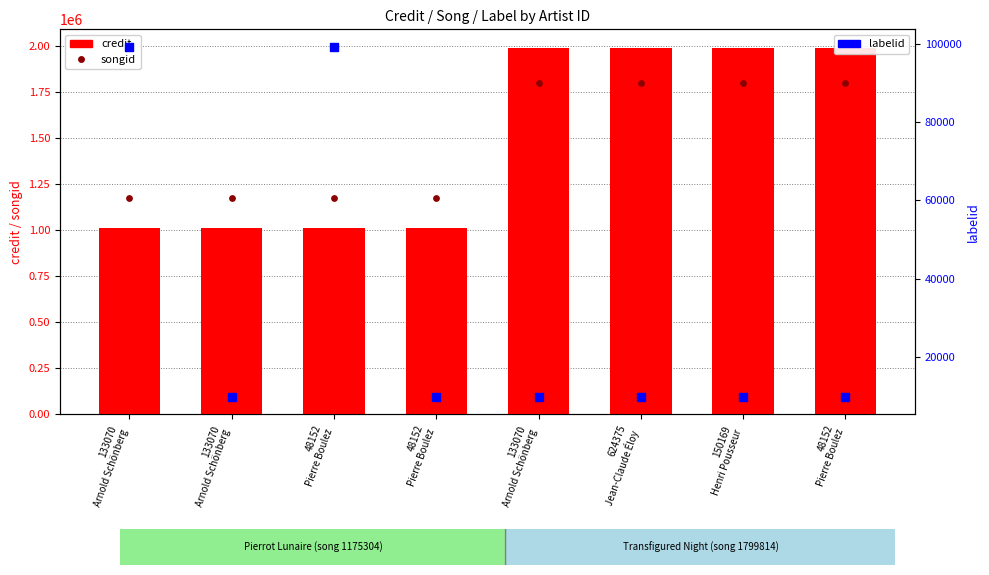

Which series contains the highest Y value?

credit